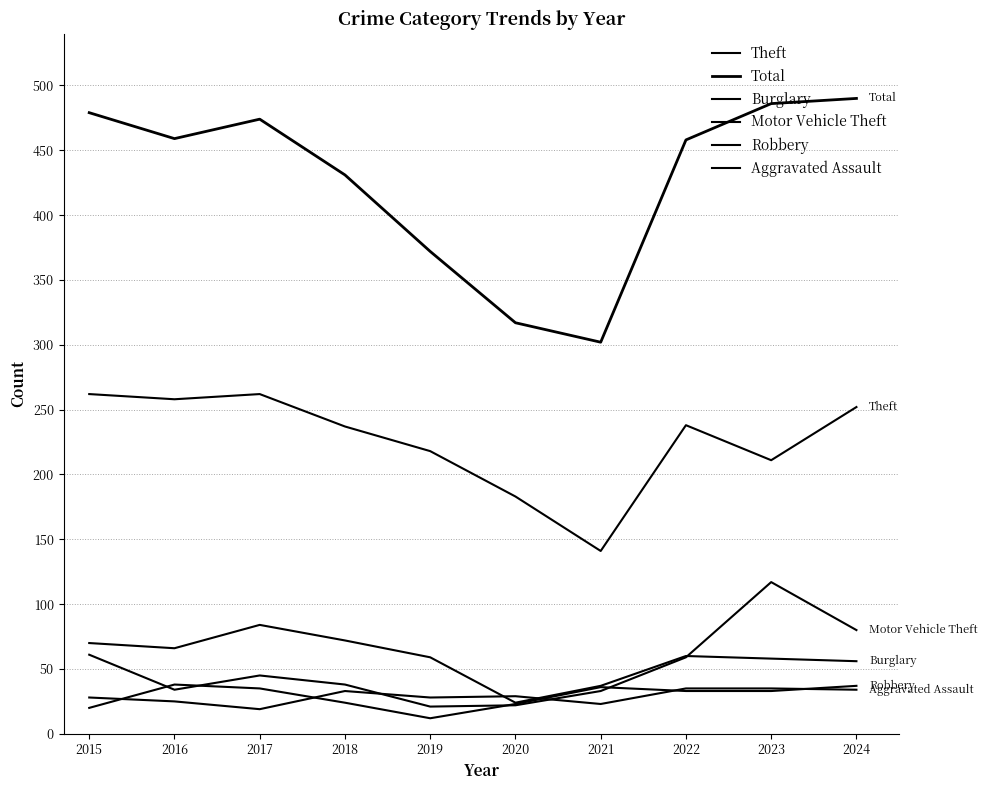

Between 2017 and 2021, which series saw the biggest shift?

Total